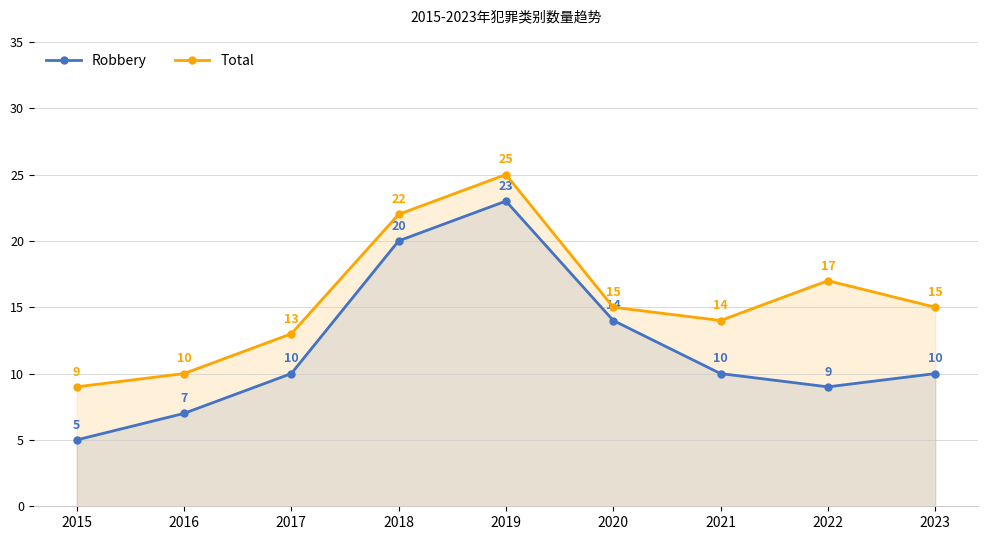

Reading right to left, what are all the values shown in this chart?

Robbery: 10	9	10	14	23	20	10	7	5
Total: 15	17	14	15	25	22	13	10	9